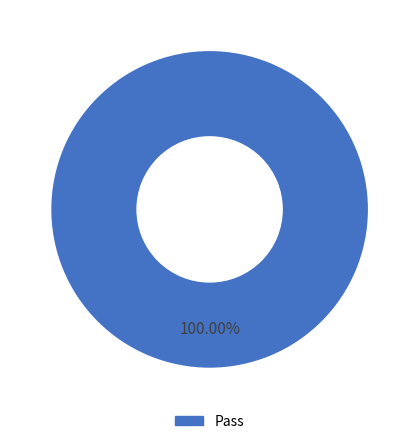

Is there any slice that represents more than half of the pie?

Yes